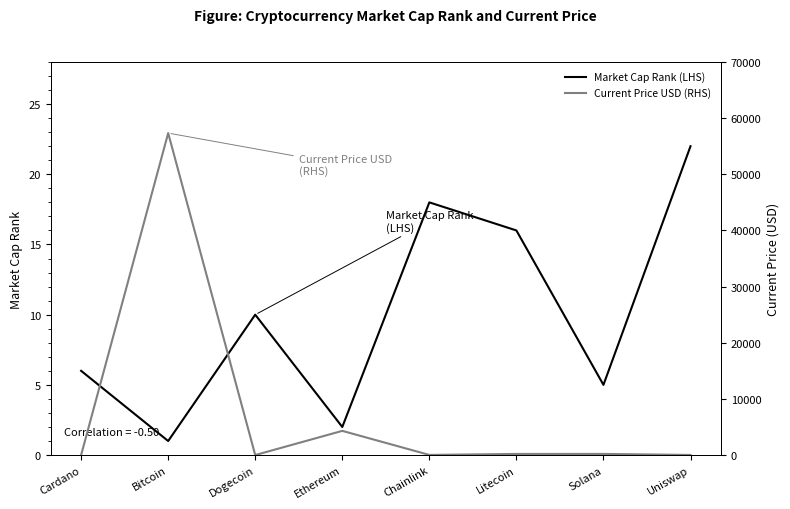

What is the average value of the Current Price USD (RHS) series?

7761.8